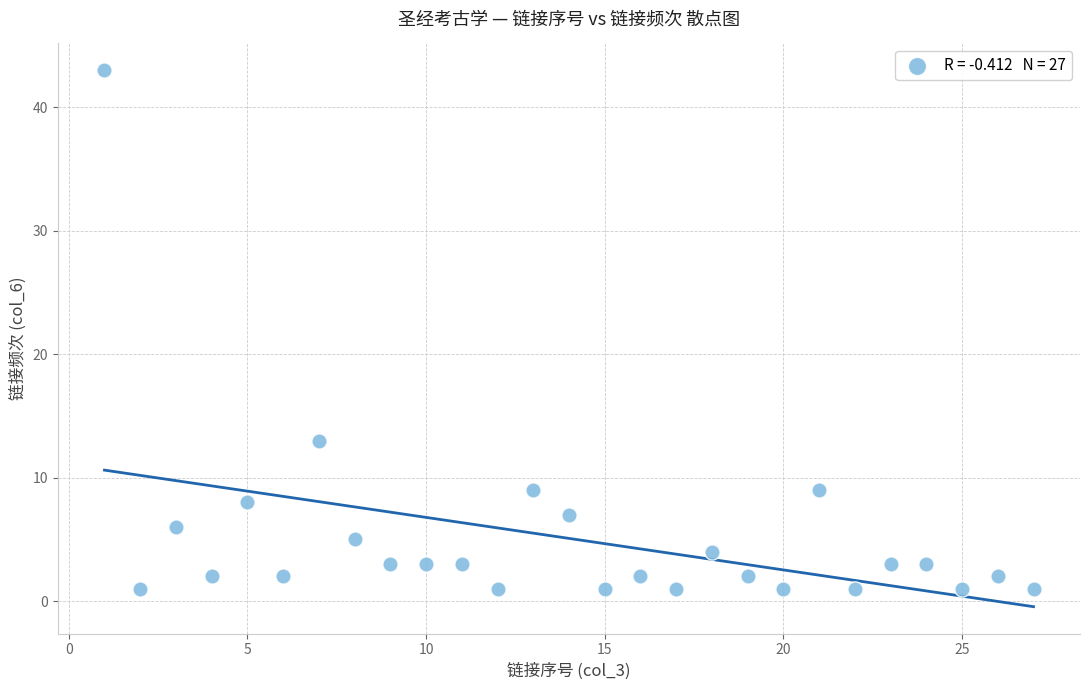

What Y value in the scatter plot is closest to 22?

13